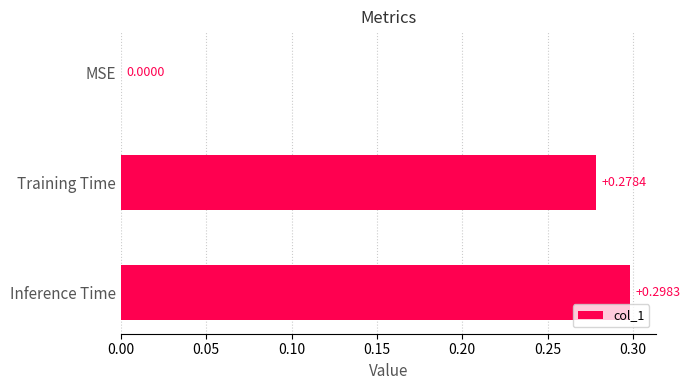

At which label is the value closest to 0?

MSE